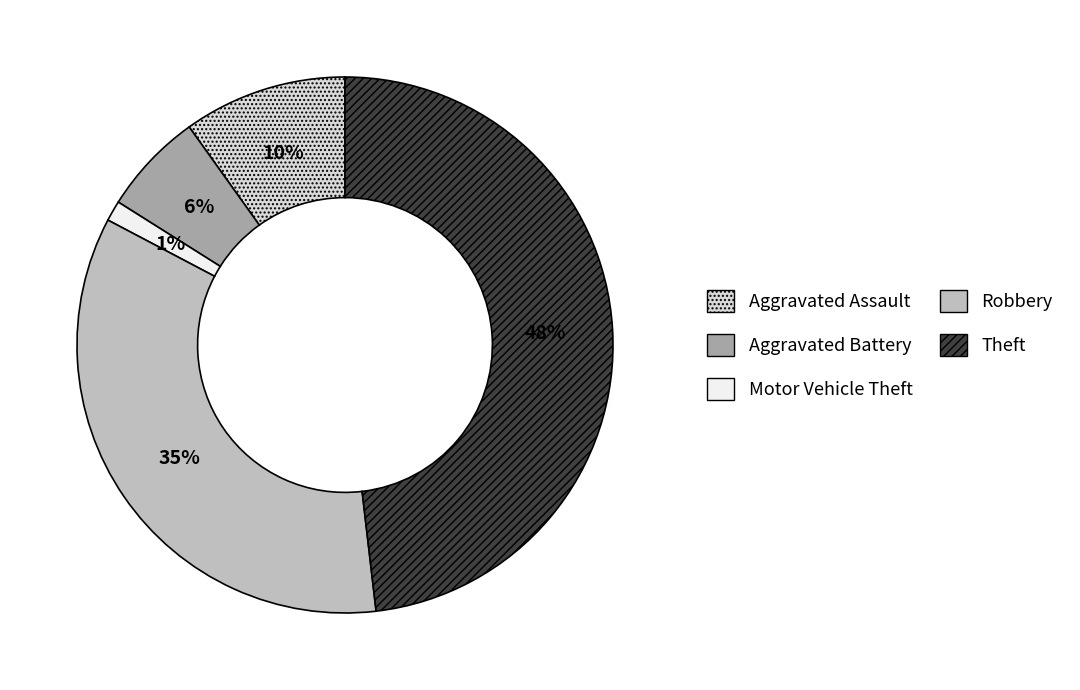

Do Aggravated Assault and Theft together represent more than half of the pie?

Yes